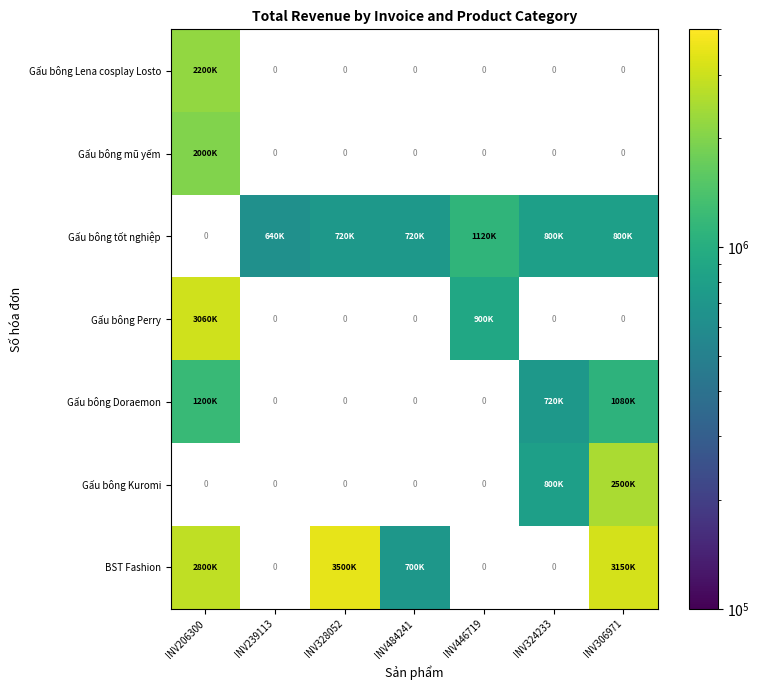

What is the greatest value displayed?

3500000.0